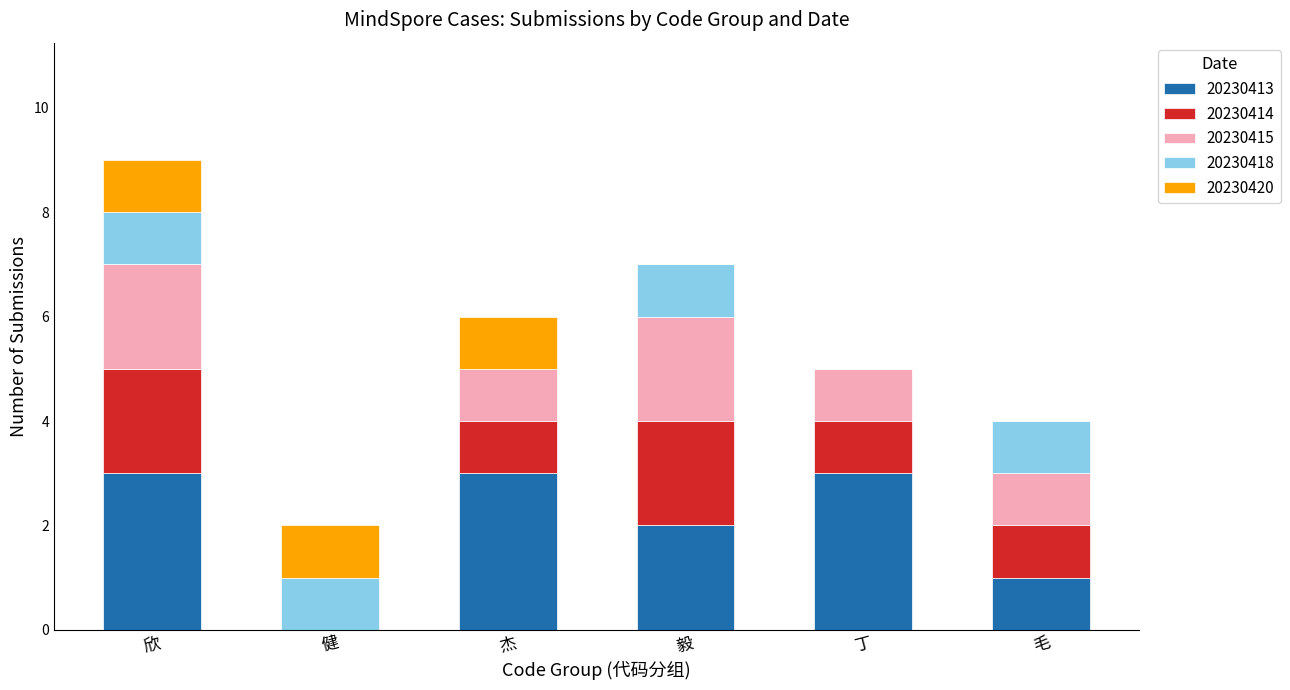

At which category is the sum across all series the highest?

欣